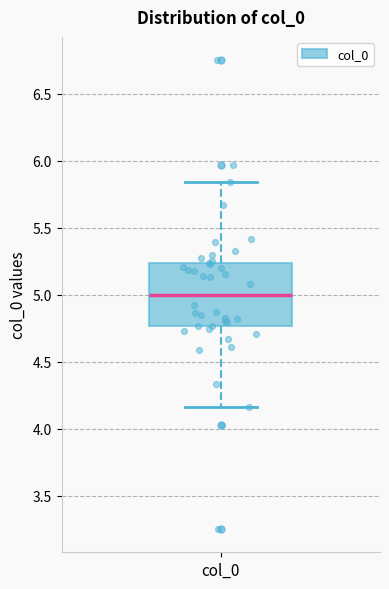

Transcribe this box plot: give where the median line is, the range the box spans, and where the two whiskers end, as read against the y-axis. The values are not printed on the chart, so give them approximately, as read against the axis.

median 5.00, box 4.75 to 5.25, whiskers 4.15 to 5.85